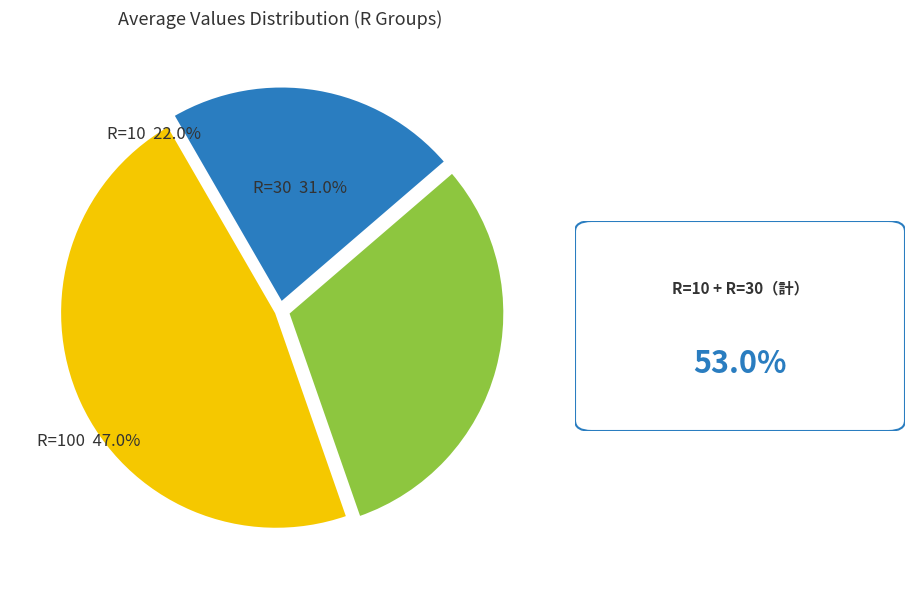

What is the ratio of the value at R=30 to the value at R=100?

0.7